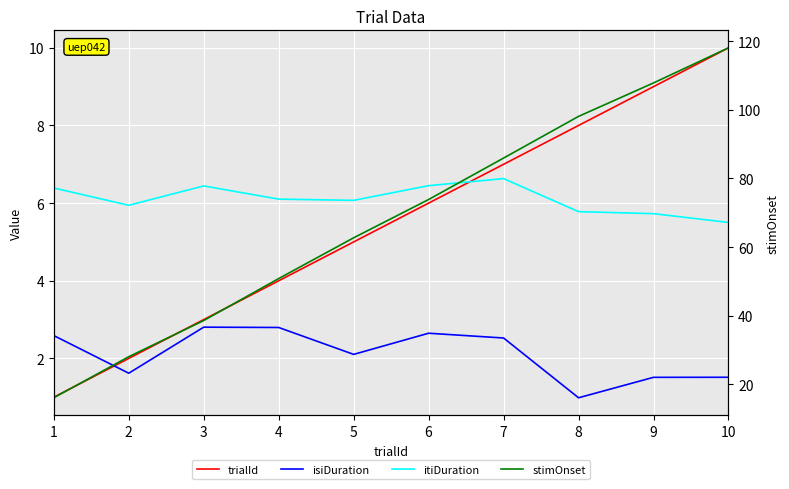

At which label does trialId reach its minimum?

1